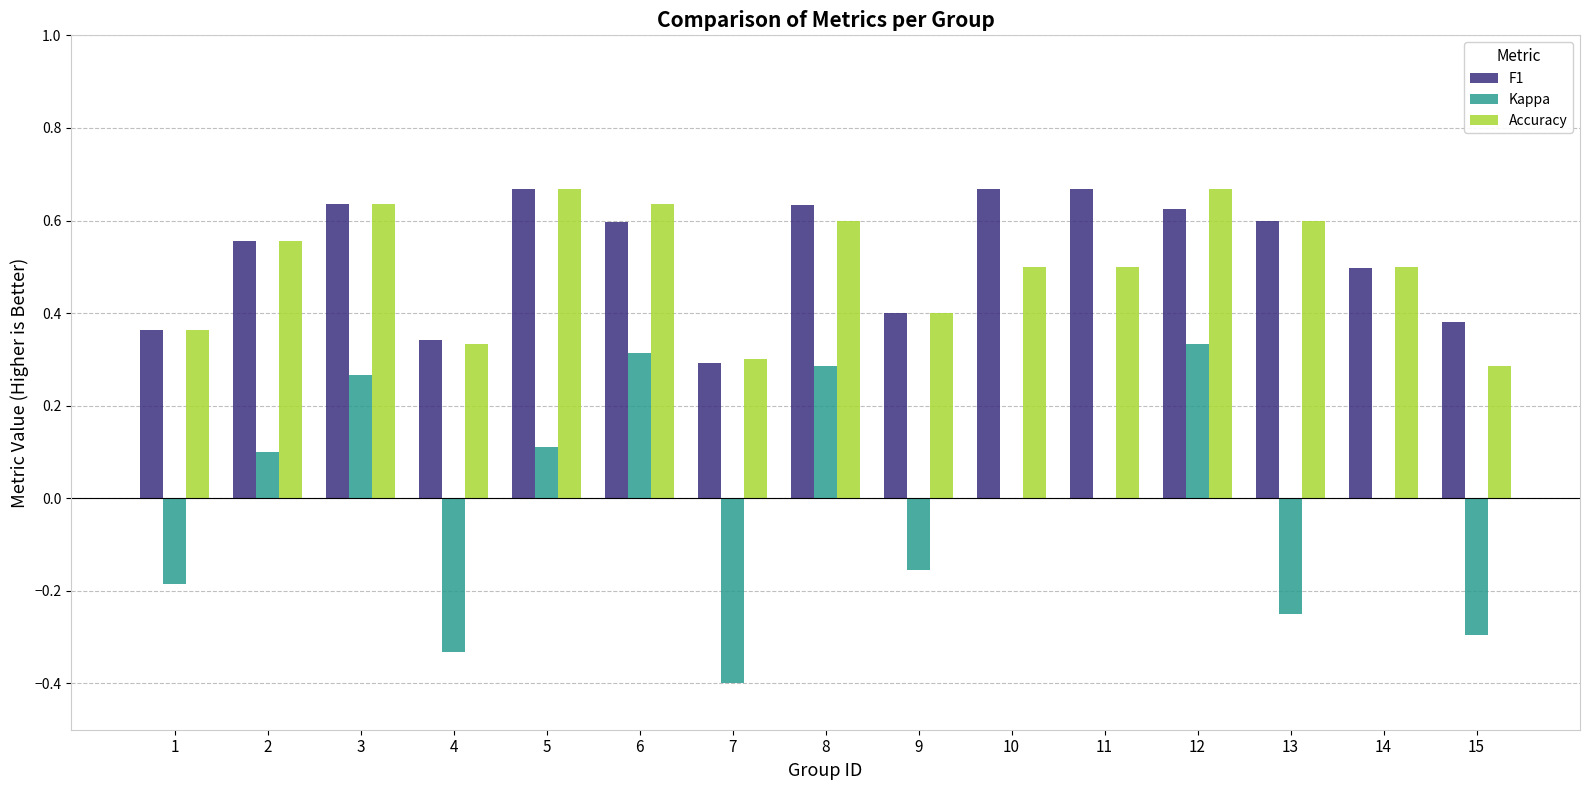

Is the value of Kappa at 4 greater than the value of F1 at 12?

No